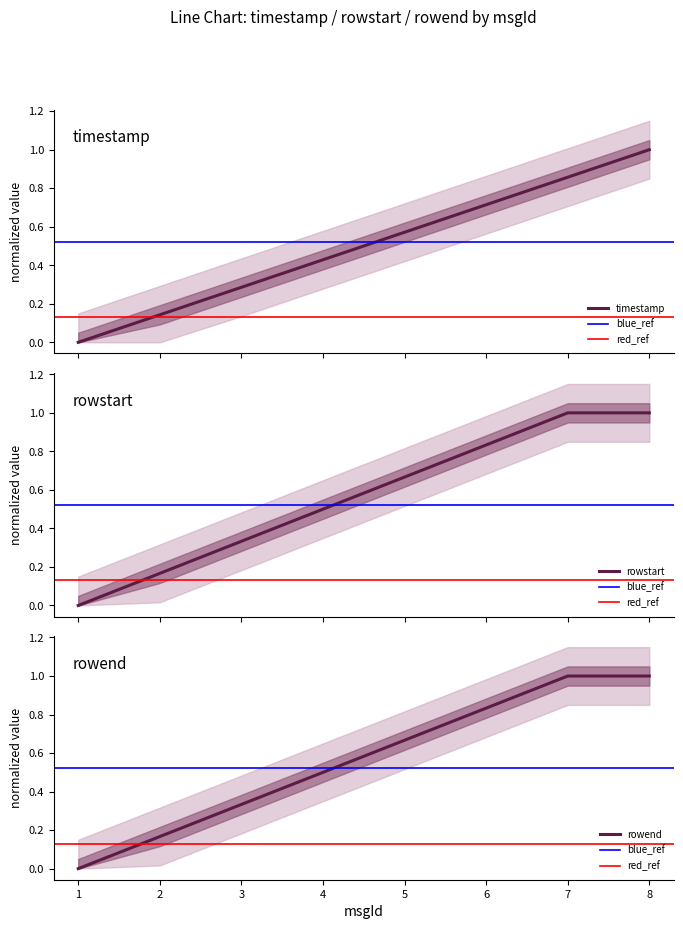

Rank the series by their maximum value, from lowest to highest.

timestamp, rowstart, rowend